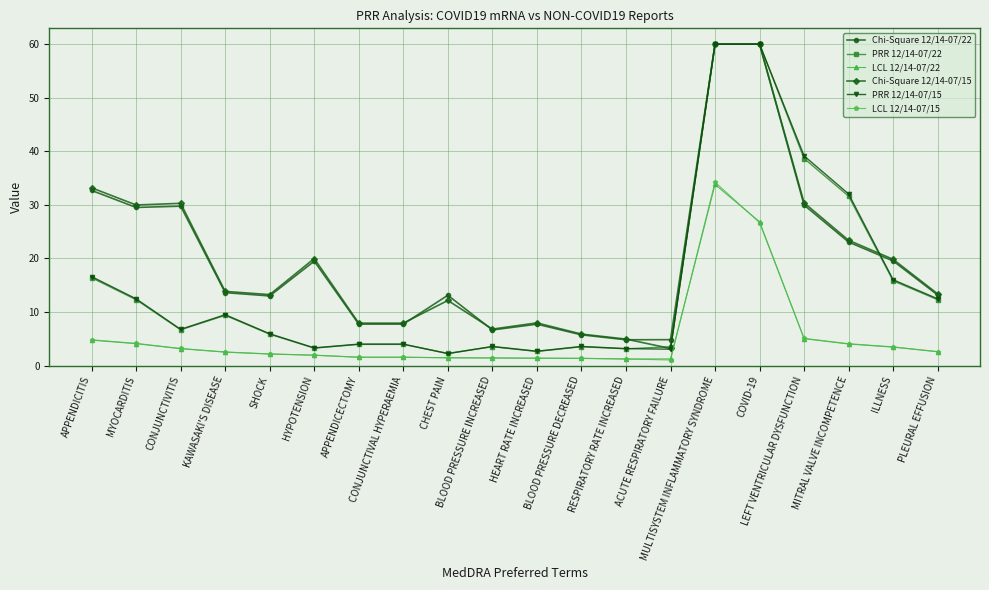

True or false: Chi-Square 12/14-07/22 and LCL 12/14-07/15 cross at least once.

False